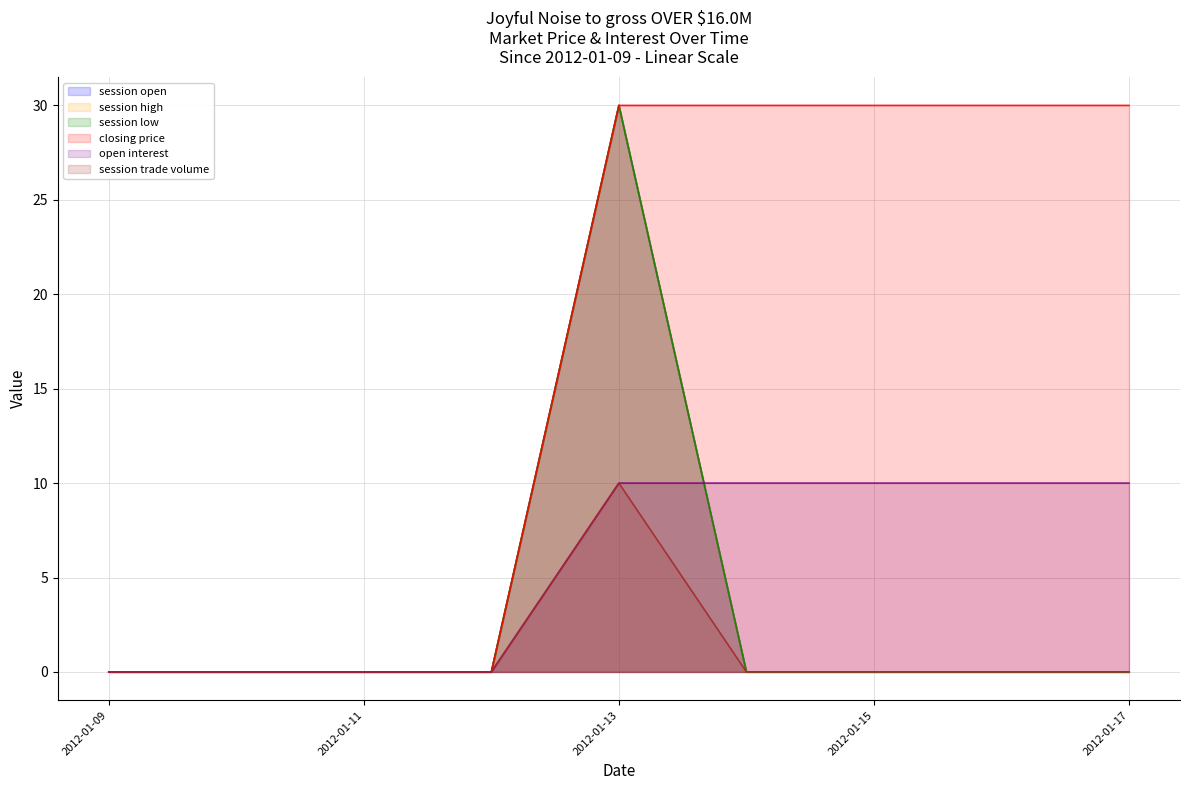

Reading right to left, what are all the values shown in this chart?

session open: 2012-01-17=0	2012-01-16=0	2012-01-15=0	2012-01-14=0	2012-01-13=30	2012-01-12=0	2012-01-11=0	2012-01-10=0	2012-01-09=0
session high: 2012-01-17=0	2012-01-16=0	2012-01-15=0	2012-01-14=0	2012-01-13=30	2012-01-12=0	2012-01-11=0	2012-01-10=0	2012-01-09=0
session low: 2012-01-17=0	2012-01-16=0	2012-01-15=0	2012-01-14=0	2012-01-13=30	2012-01-12=0	2012-01-11=0	2012-01-10=0	2012-01-09=0
closing price: 2012-01-17=30	2012-01-16=30	2012-01-15=30	2012-01-14=30	2012-01-13=30	2012-01-12=0	2012-01-11=0	2012-01-10=0	2012-01-09=0
open interest: 2012-01-17=10	2012-01-16=10	2012-01-15=10	2012-01-14=10	2012-01-13=10	2012-01-12=0	2012-01-11=0	2012-01-10=0	2012-01-09=0
session trade volume: 2012-01-17=0	2012-01-16=0	2012-01-15=0	2012-01-14=0	2012-01-13=10	2012-01-12=0	2012-01-11=0	2012-01-10=0	2012-01-09=0